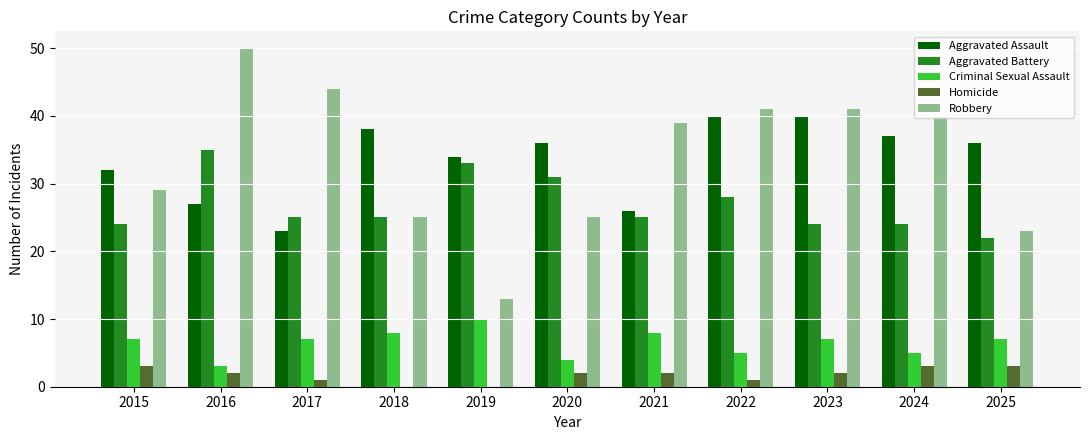

What is the approximate value of Homicide at 2015?

3